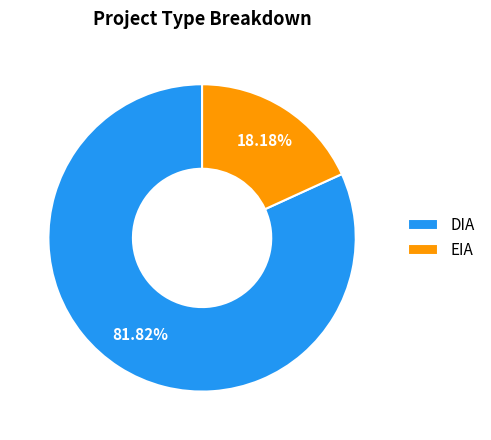

Which category has the biggest portion of the pie?

DIA